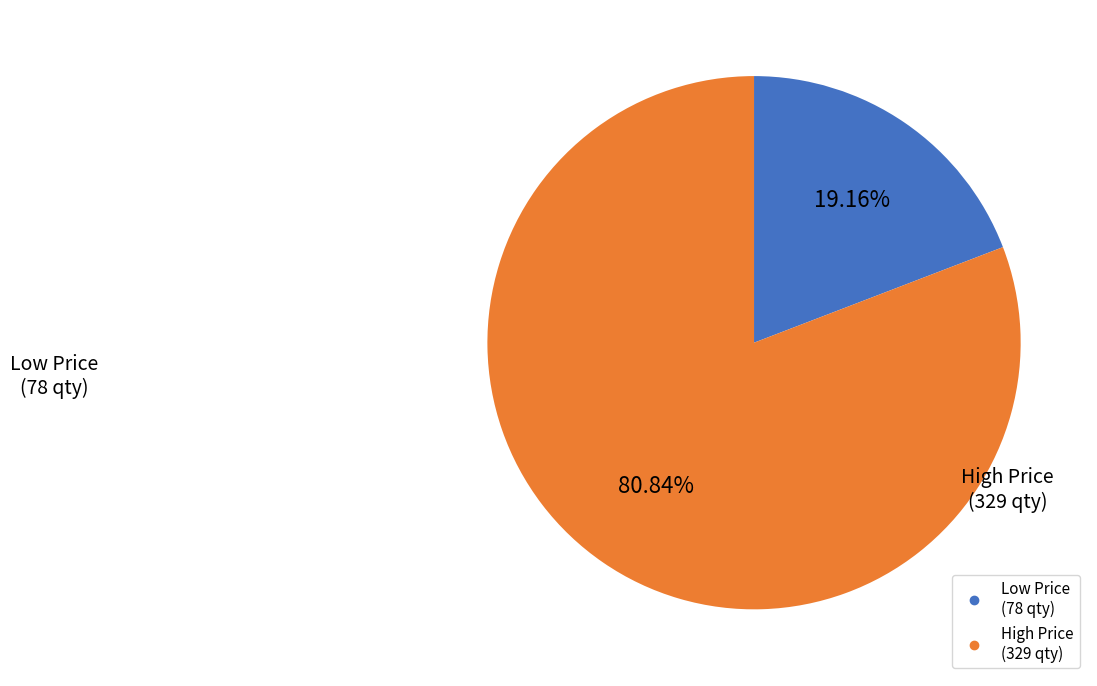

Does any single category account for the majority?

Yes